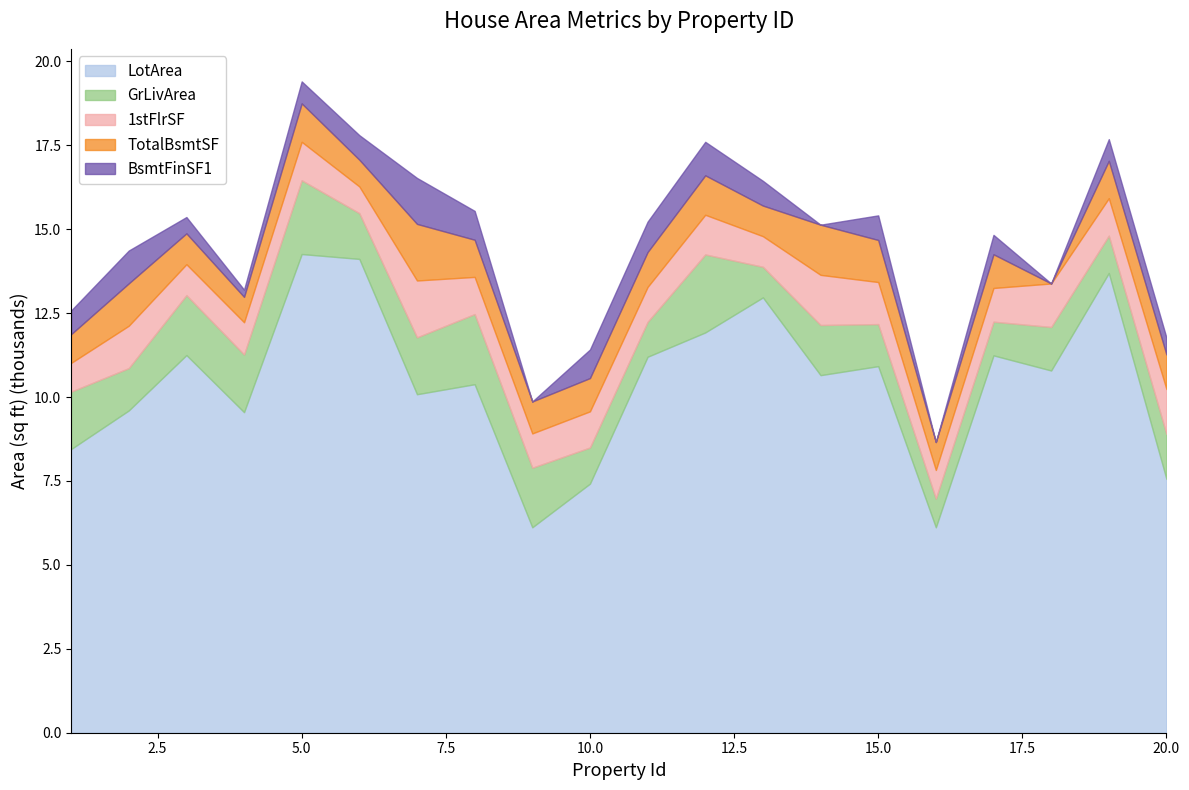

What is the difference between the highest and lowest values at 15?

10187